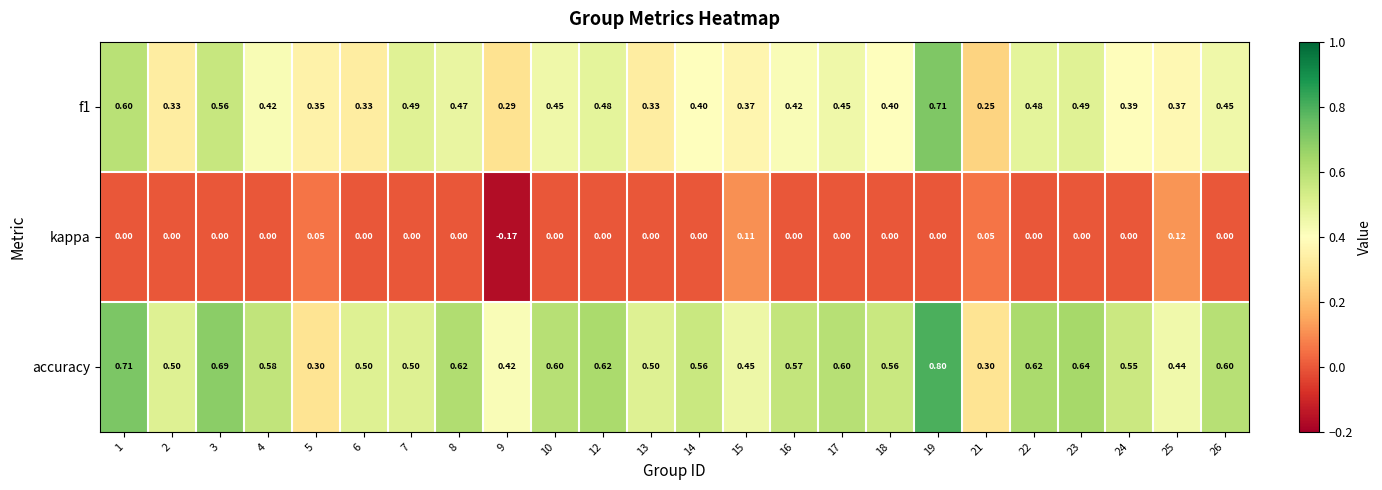

Which series changed the most between 12 and 15?

accuracy